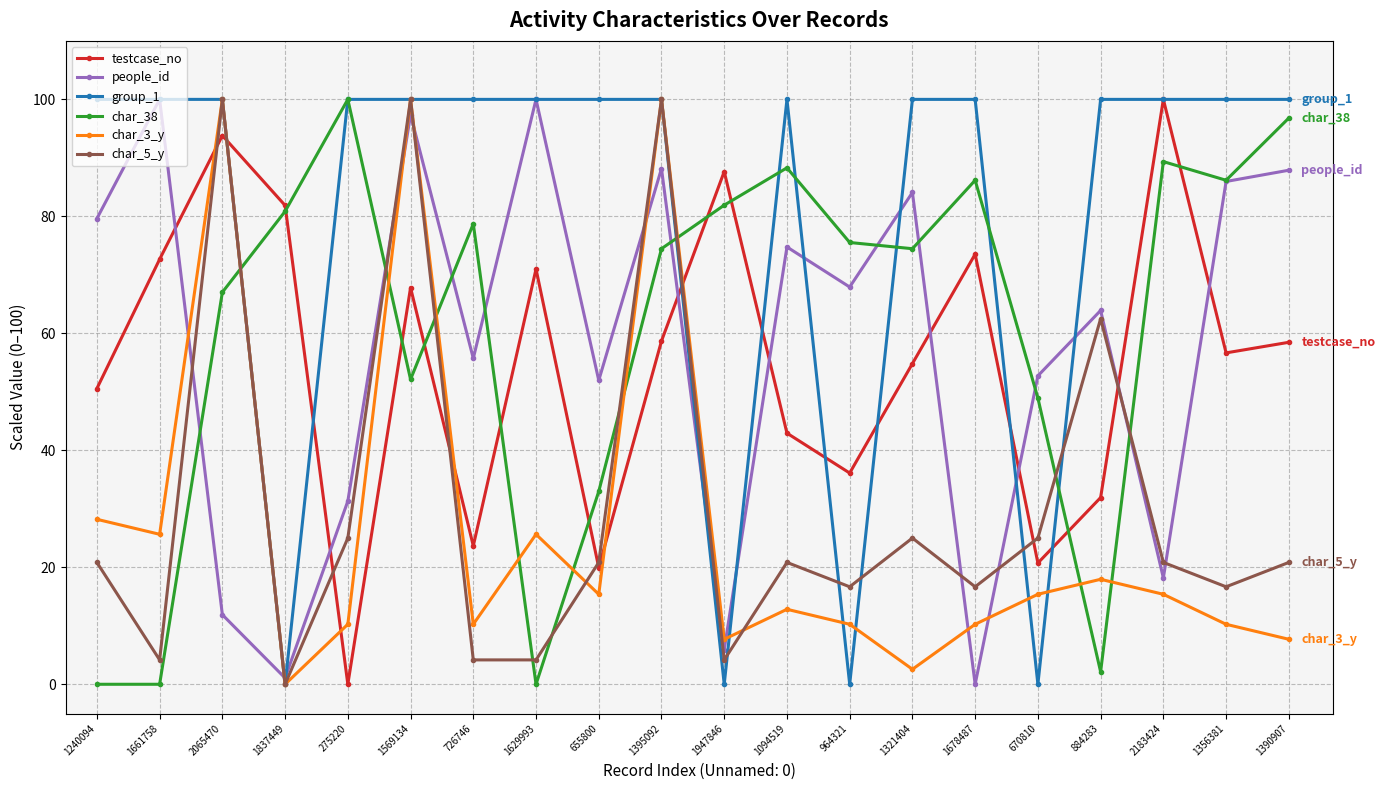

How many distinct data groups are displayed?

6